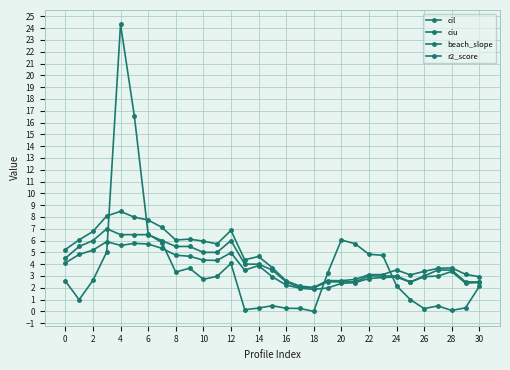

At how many categories does at least one series exceed 2?

31